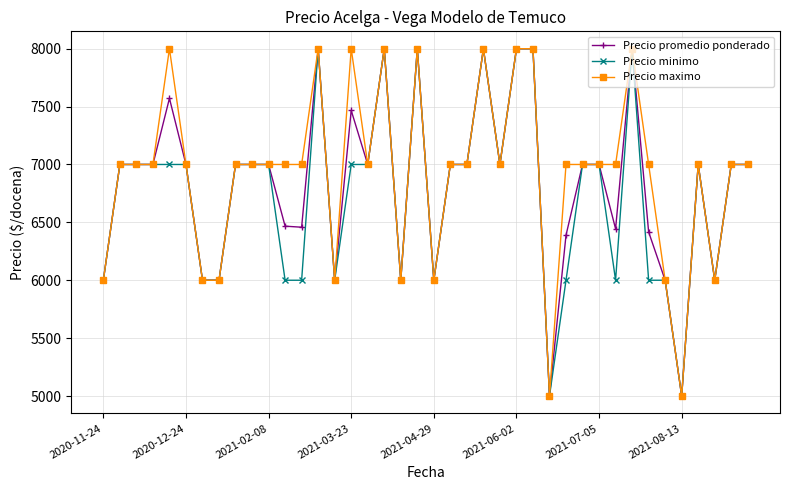

At how many categories does at least one series exceed 5260?

38